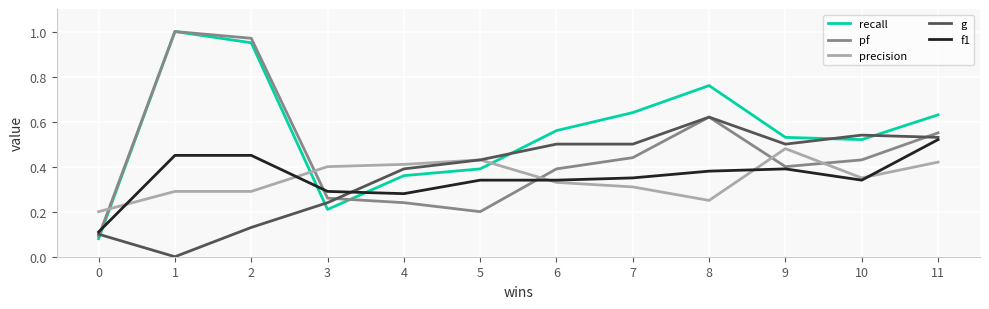

The f1 series shows 0.5 at 2. True or false?

True